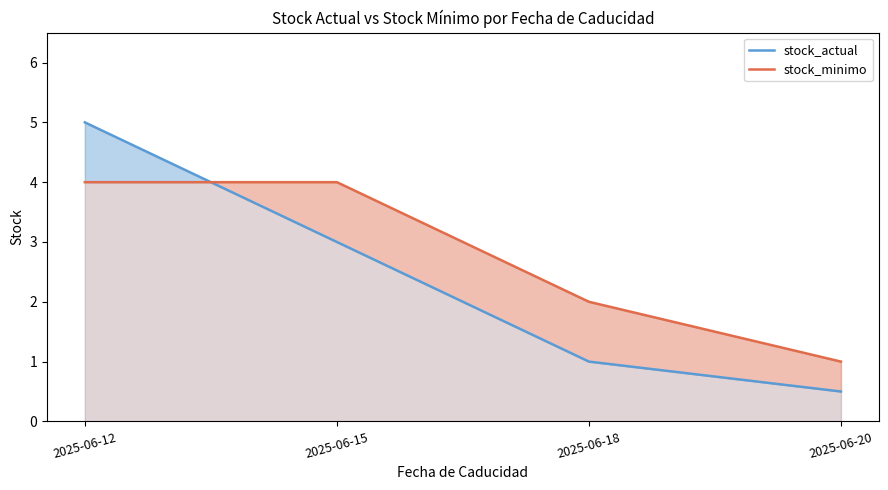

At which label is stock_actual closest to 2?

2025-06-15